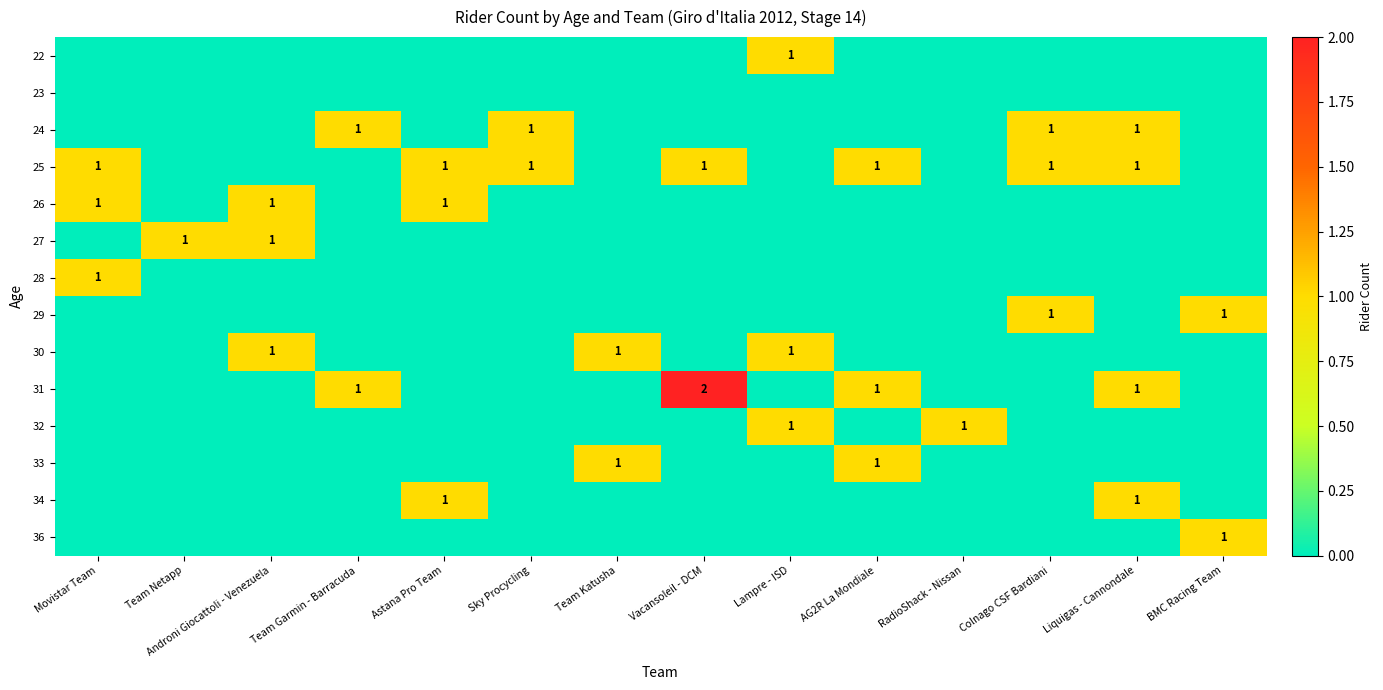

The value of 34 at Liquigas - Cannondale is 0. True or false?

False